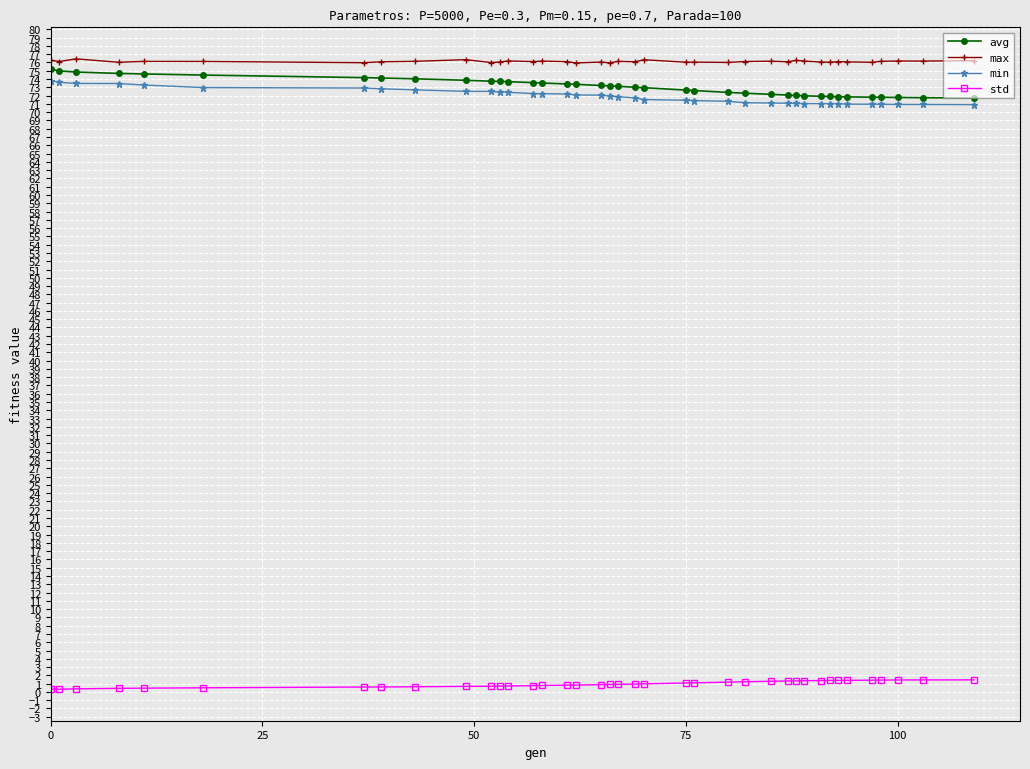

Count the number of categories in the chart.

39